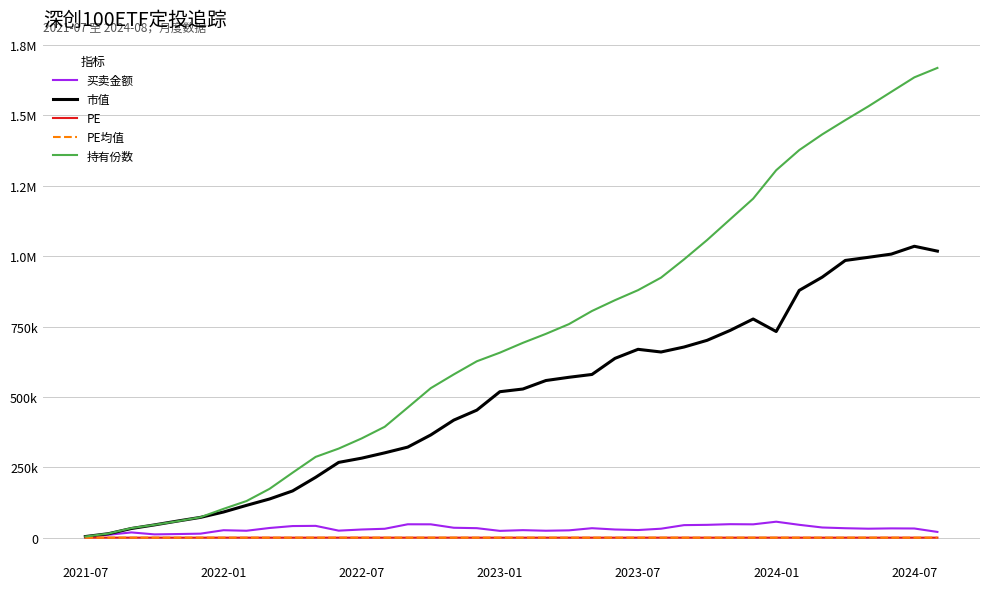

At which category is the sum across all series the highest?

37